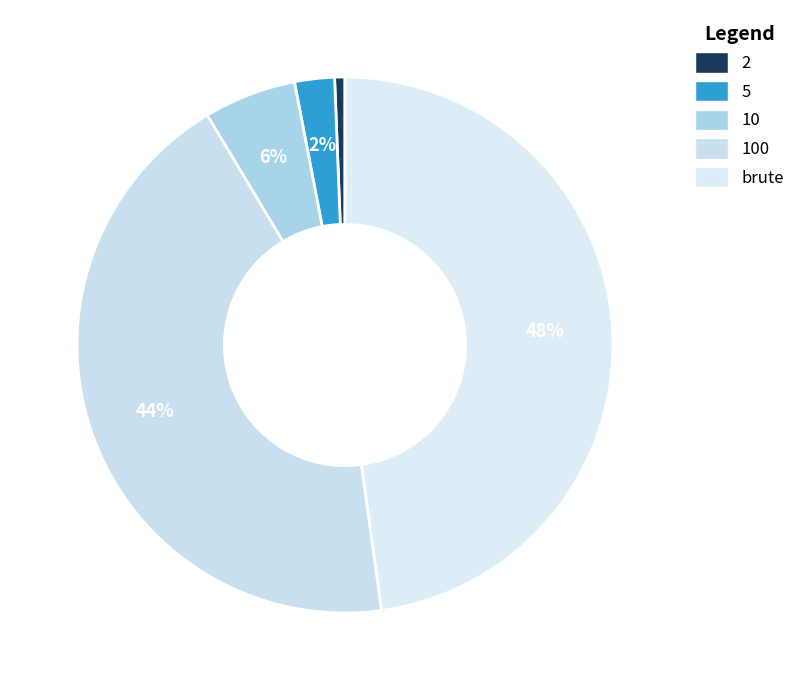

What portion of the pie excludes 5?

97.6%